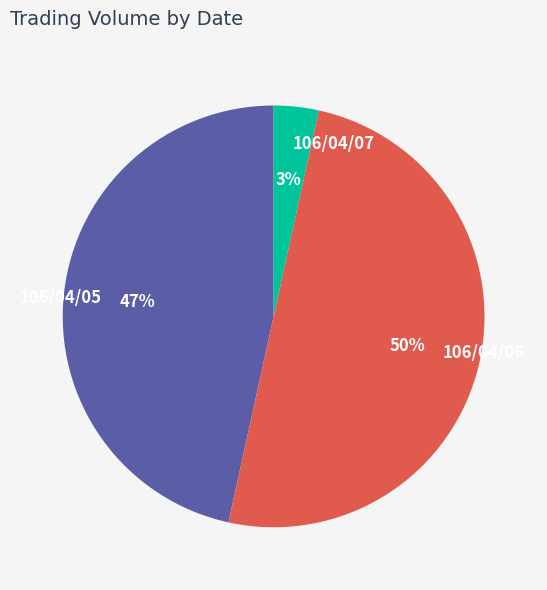

To the nearest percent, what is the average slice percentage?

33%